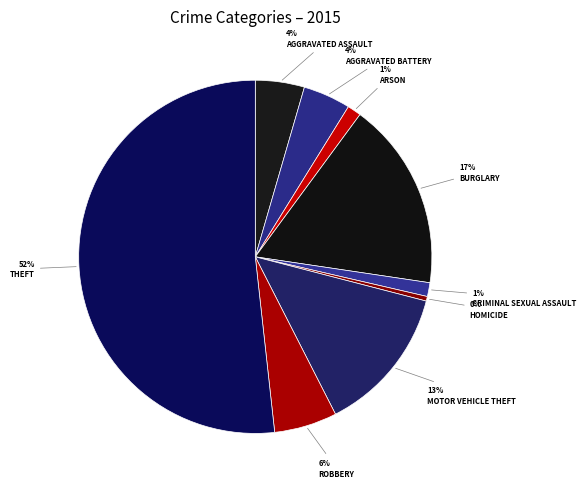

How many segments does this pie chart have?

9